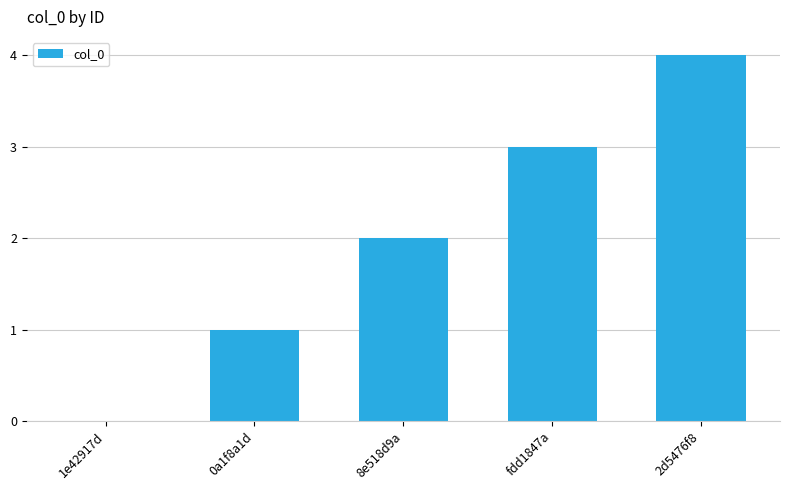

What is the maximum value shown in the chart?

4